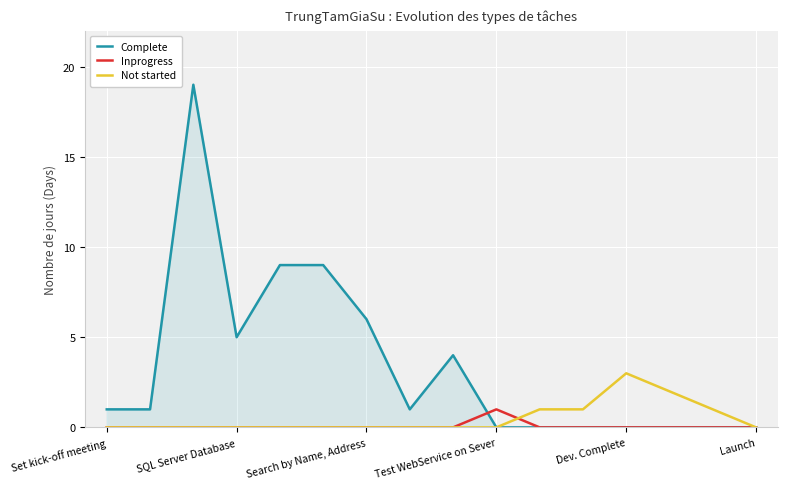

What is the maximum value shown in the chart?

19